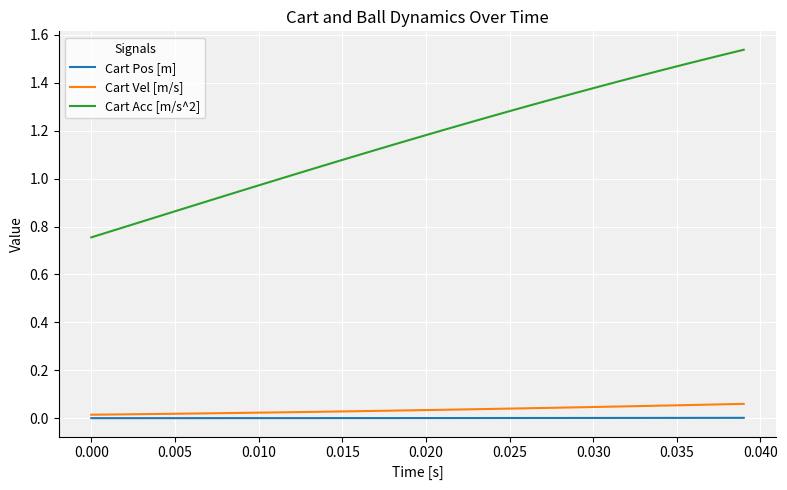

At how many categories does at least one series exceed 0?

40